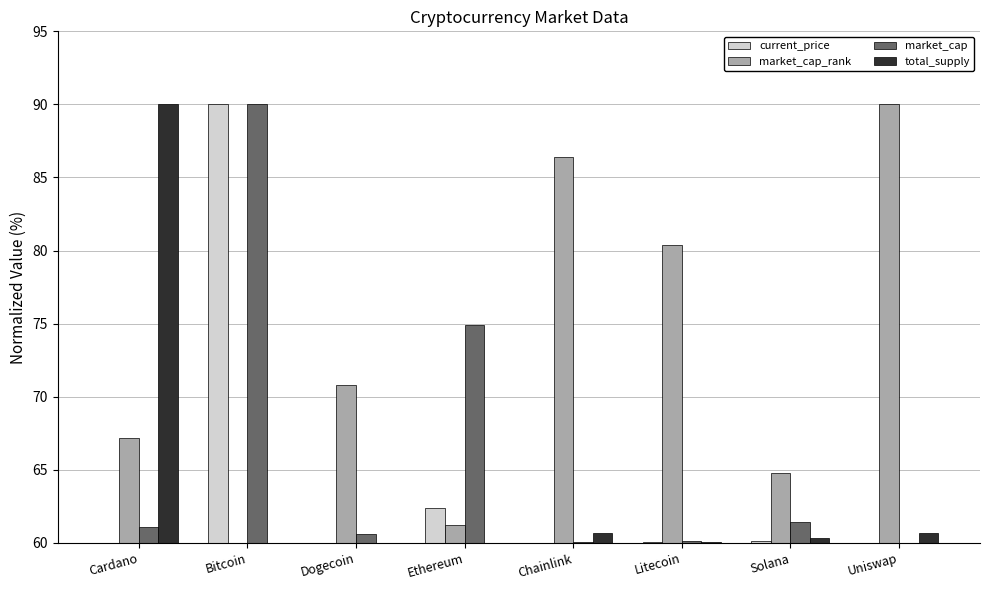

What is the approximate value of market_cap_rank at Chainlink?

86.4